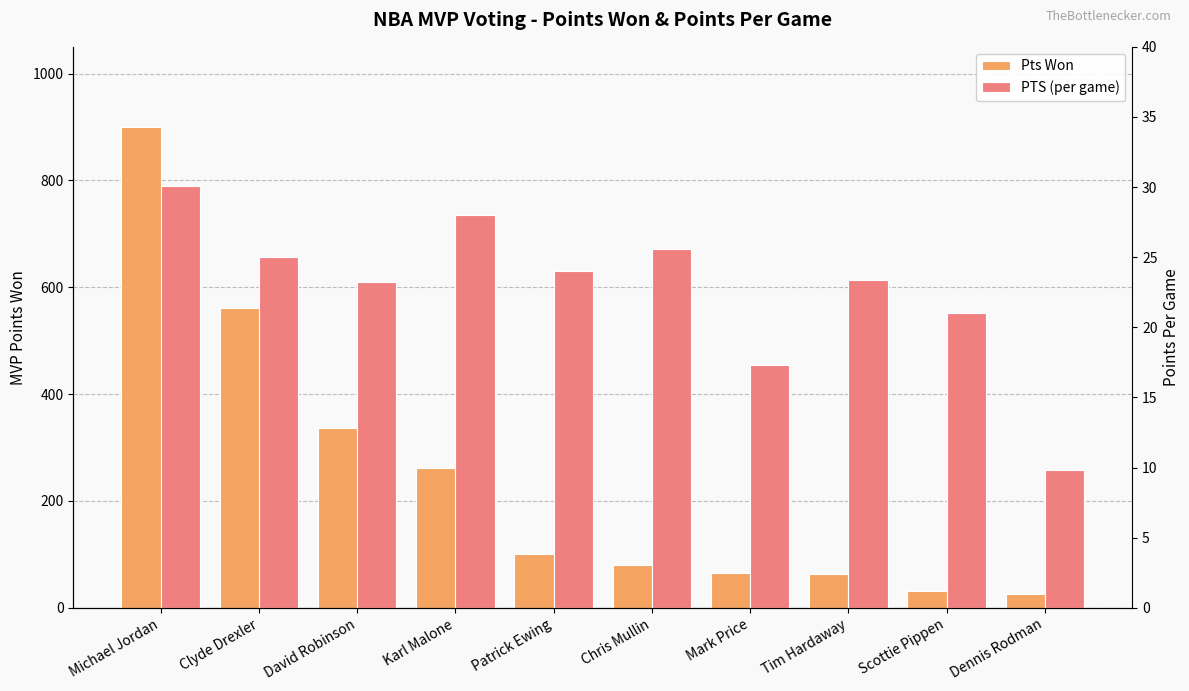

Reading left to right, extract all data points from this chart.

Pts Won: 900.0	561.0	337.0	262.0	100.0	81.0	66.0	64.0	32.0	26.0
PTS (per game): 30.1	25.0	23.2	28.0	24.0	25.6	17.3	23.4	21.0	9.8